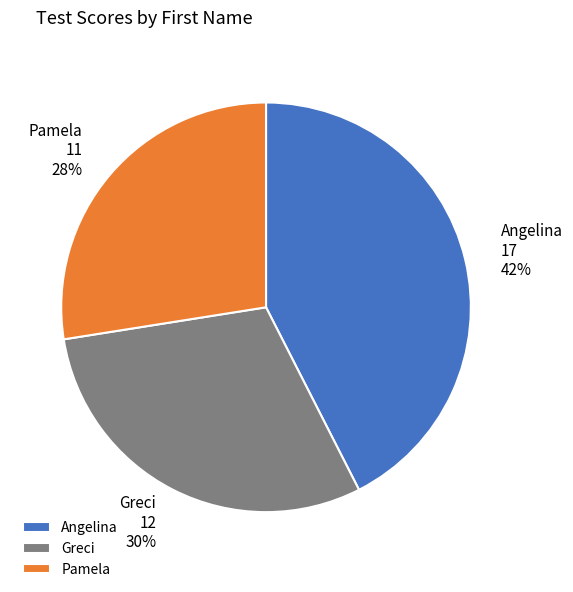

What is the smallest slice in the pie chart?

Pamela